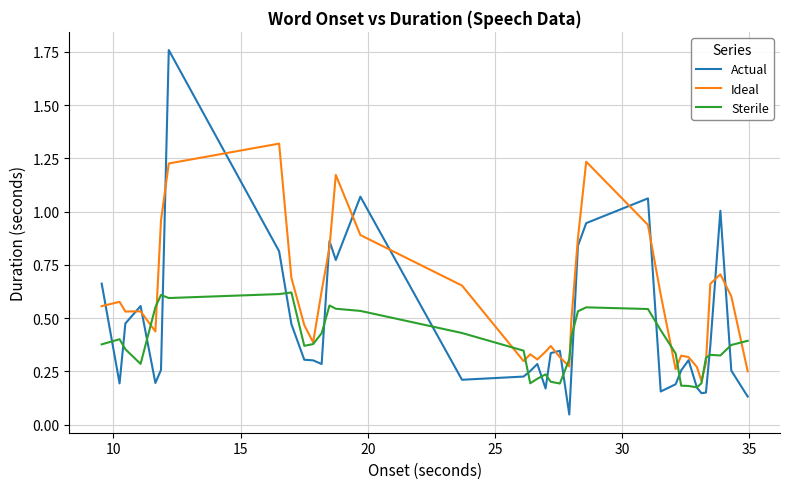

Which series has the largest range (max minus min)?

Actual